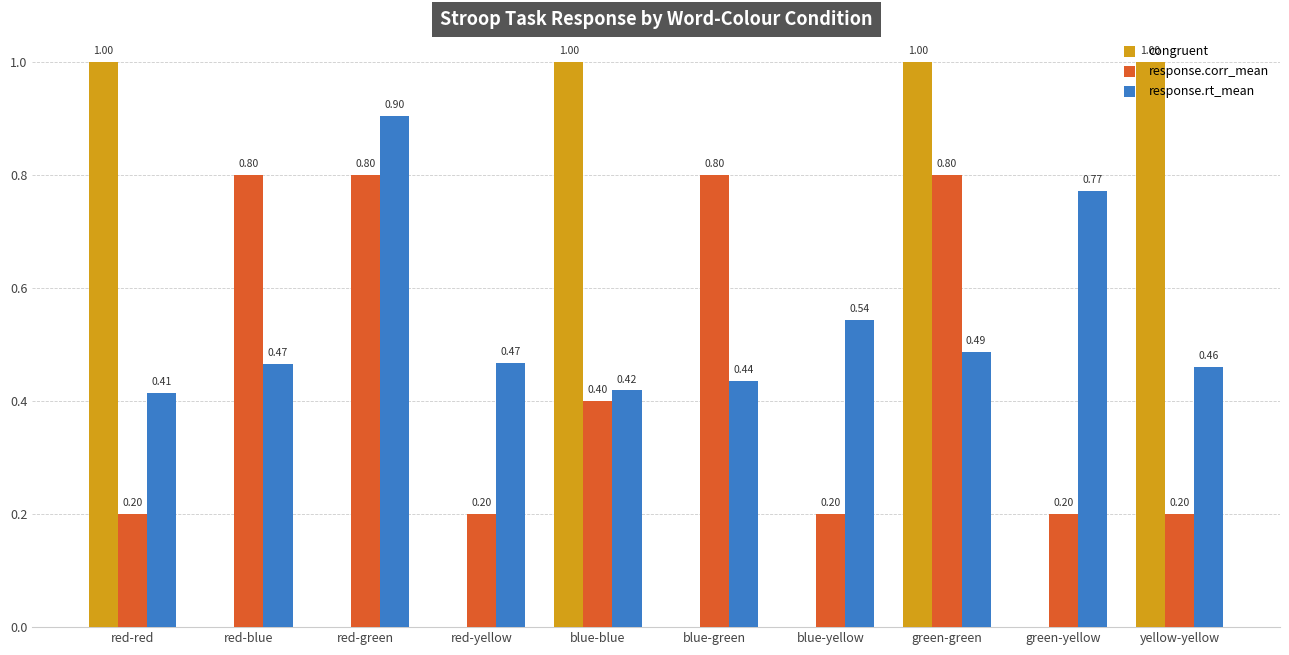

What is the total value across all series at red-red?

1.6